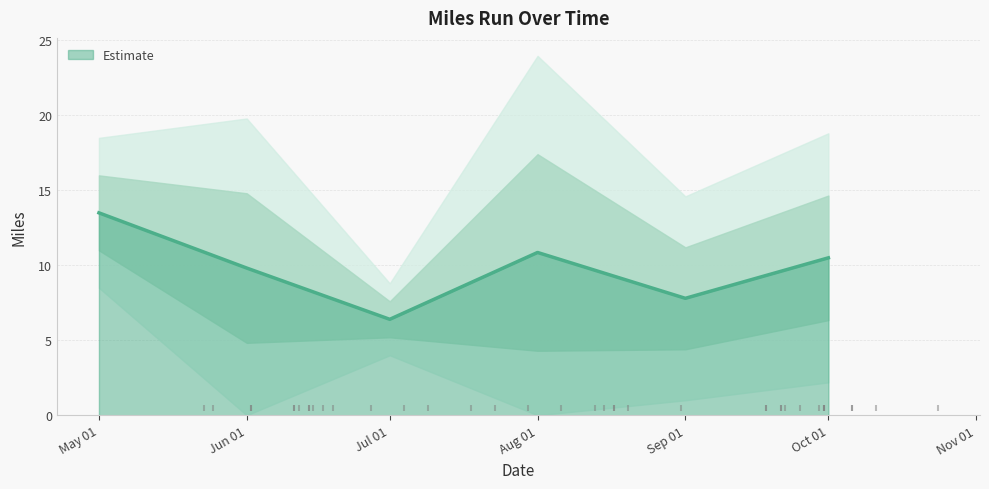

What is the ratio of the value at 2018-10-24 to the value at 2018-06-02?

0.7